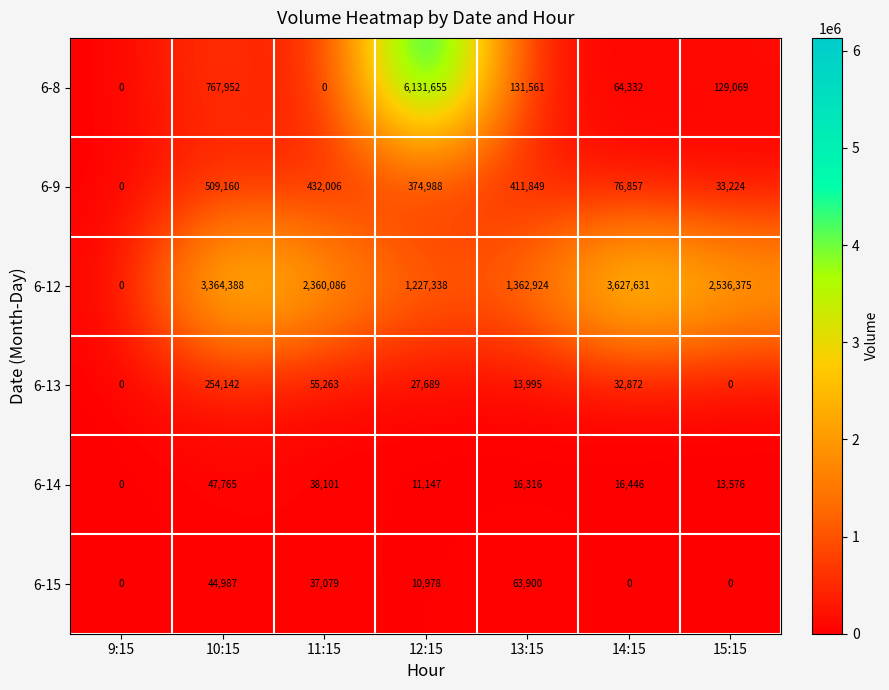

Rank the series by their maximum value, from highest to lowest.

6-8, 6-12, 6-9, 6-13, 6-15, 6-14